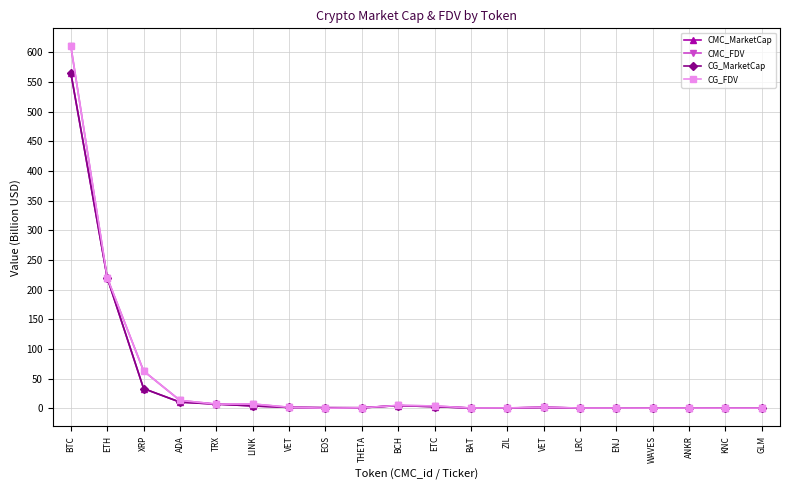

How many categories are shown in the chart?

20